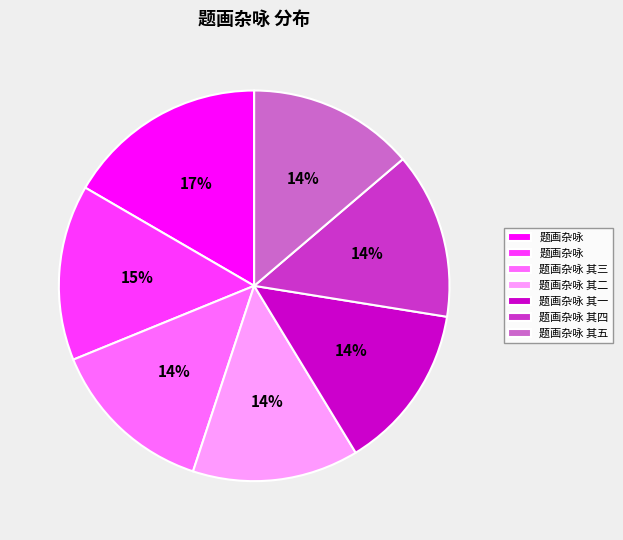

To the nearest percent, what is the average slice percentage?

14%